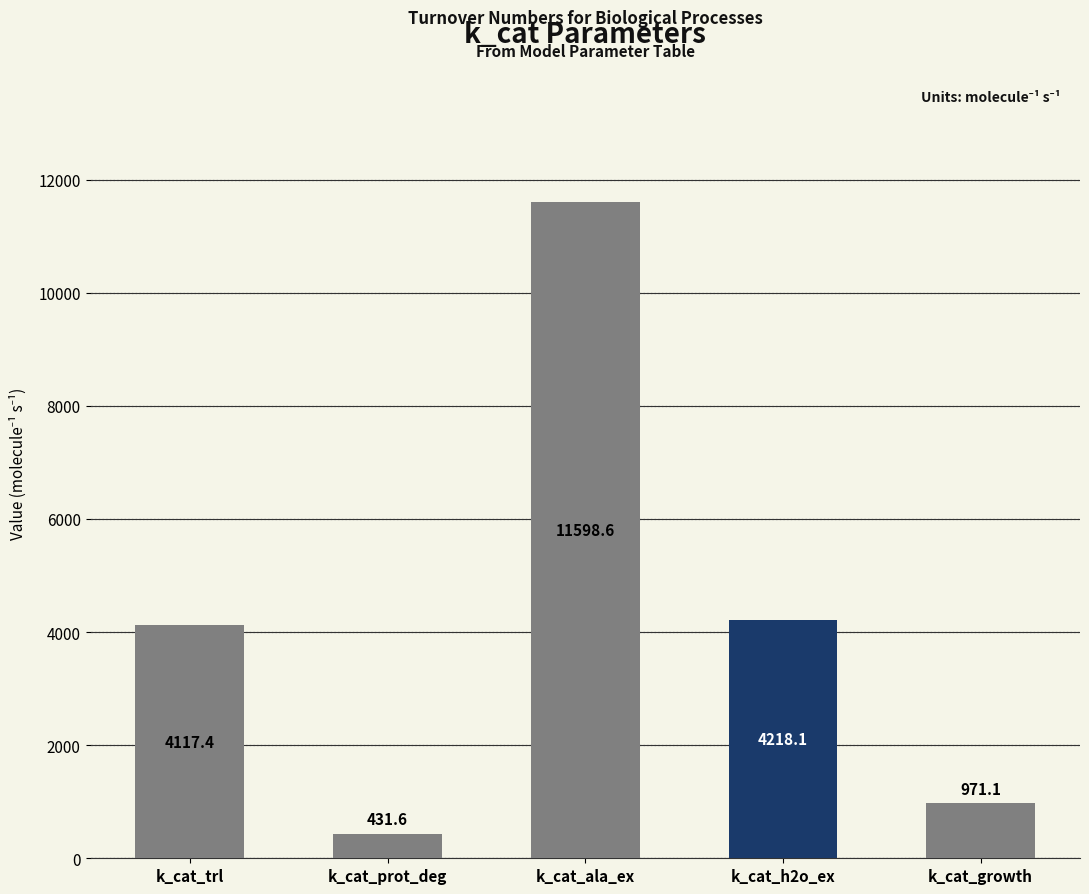

What is the ratio of the value at k_cat_trl to the value at k_cat_h2o_ex?

1.0